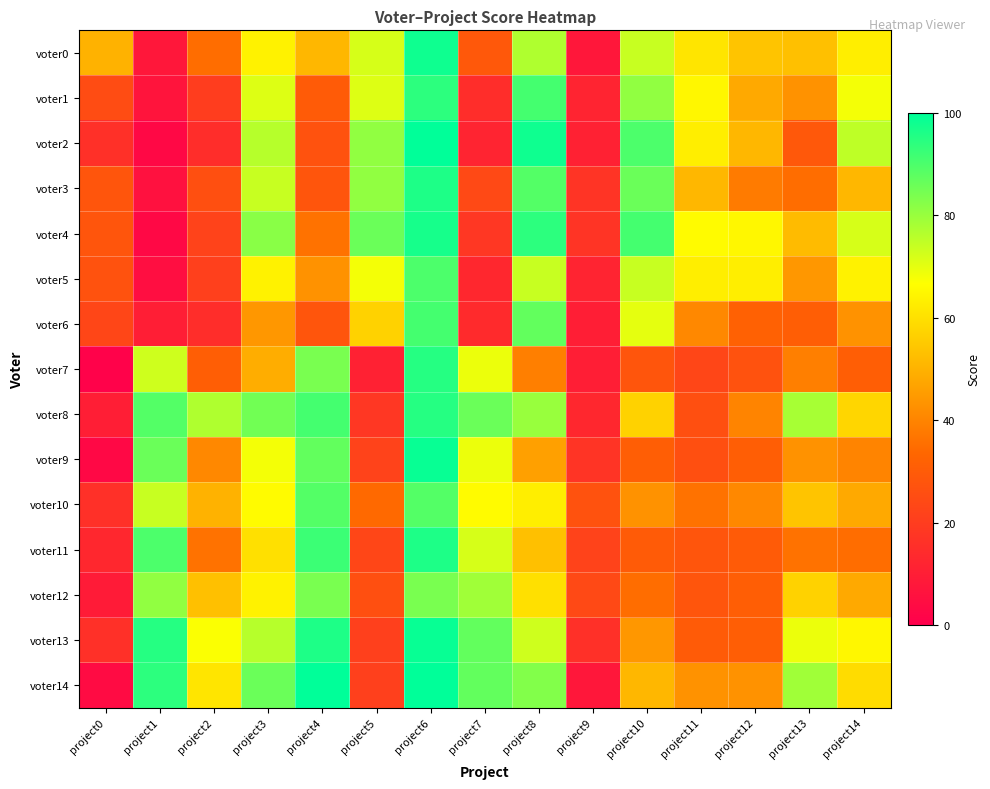

Reading left to right, list all the values displayed in this chart.

voter0: project0=50	project1=8	project2=35	project3=64	project4=51	project5=72	project6=98	project7=29	project8=77	project9=8	project10=74	project11=61	project12=54	project13=53	project14=63
voter1: project0=25	project1=7	project2=20	project3=71	project4=30	project5=71	project6=94	project7=15	project8=91	project9=12	project10=81	project11=65	project12=48	project13=43	project14=68
voter2: project0=16	project1=3	project2=15	project3=76	project4=27	project5=81	project6=100	project7=12	project8=98	project9=11	project10=90	project11=63	project12=51	project13=29	project14=75
voter3: project0=28	project1=6	project2=26	project3=74	project4=28	project5=81	project6=96	project7=24	project8=89	project9=17	project10=86	project11=51	project12=38	project13=35	project14=51
voter4: project0=28	project1=3	project2=22	project3=82	project4=36	project5=86	project6=97	project7=18	project8=94	project9=17	project10=91	project11=66	project12=65	project13=52	project14=72
voter5: project0=27	project1=5	project2=21	project3=64	project4=43	project5=68	project6=90	project7=13	project8=74	project9=12	project10=74	project11=63	project12=63	project13=44	project14=64
voter6: project0=23	project1=10	project2=15	project3=44	project4=28	project5=57	project6=91	project7=14	project8=87	project9=10	project10=70	project11=41	project12=32	project13=31	project14=43
voter7: project0=1	project1=73	project2=31	project3=49	project4=84	project5=11	project6=95	project7=69	project8=39	project9=10	project10=28	project11=23	project12=27	project13=39	project14=31
voter8: project0=10	project1=89	project2=77	project3=85	project4=91	project5=18	project6=95	project7=86	project8=80	project9=13	project10=57	project11=26	project12=40	project13=78	project14=58
voter9: project0=3	project1=86	project2=41	project3=68	project4=87	project5=22	project6=99	project7=69	project8=46	project9=17	project10=31	project11=26	project12=31	project13=43	project14=40
voter10: project0=16	project1=74	project2=50	project3=66	project4=89	project5=34	project6=89	project7=66	project8=63	project9=27	project10=43	project11=36	project12=41	project13=54	project14=48
voter11: project0=13	project1=90	project2=36	project3=60	project4=92	project5=23	project6=96	project7=72	project8=53	project9=22	project10=30	project11=28	project12=30	project13=36	project14=35
voter12: project0=9	project1=81	project2=53	project3=64	project4=84	project5=26	project6=84	project7=79	project8=60	project9=24	project10=35	project11=28	project12=31	project13=57	project14=48
voter13: project0=16	project1=95	project2=67	project3=76	project4=96	project5=21	project6=99	project7=87	project8=73	project9=16	project10=44	project11=30	project12=31	project13=69	project14=65
voter14: project0=4	project1=94	project2=61	project3=86	project4=100	project5=21	project6=100	project7=87	project8=83	project9=8	project10=51	project11=43	project12=43	project13=79	project14=59